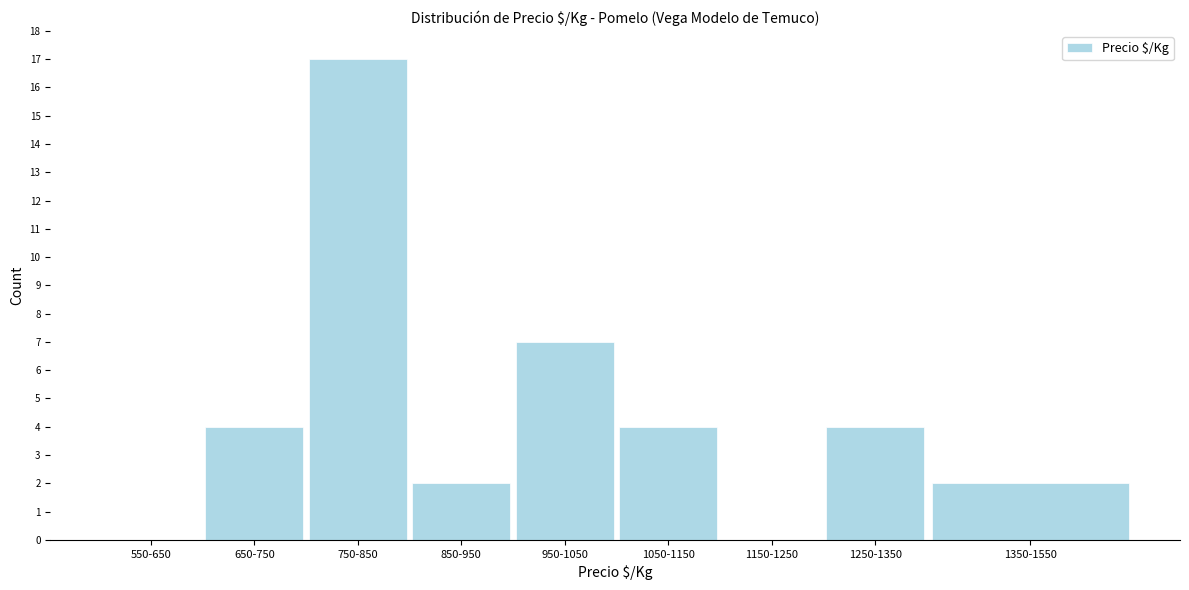

Reading left to right, what are all the values shown in this chart?

550-650=0	650-750=4	750-850=17	850-950=2	950-1050=7	1050-1150=4	1150-1250=0	1250-1350=4	1350-1550=2